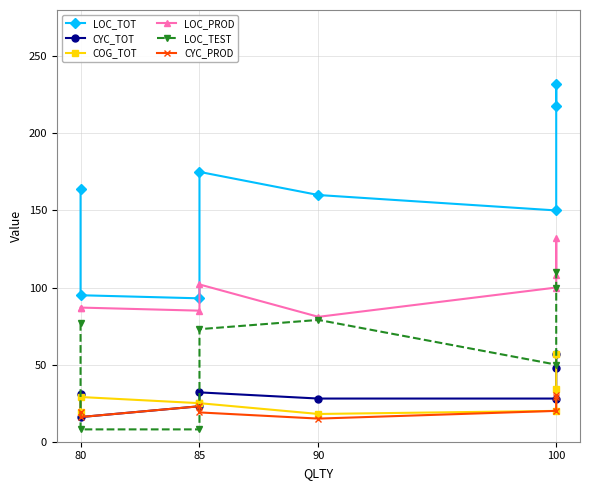

How many lines are shown in the chart?

6